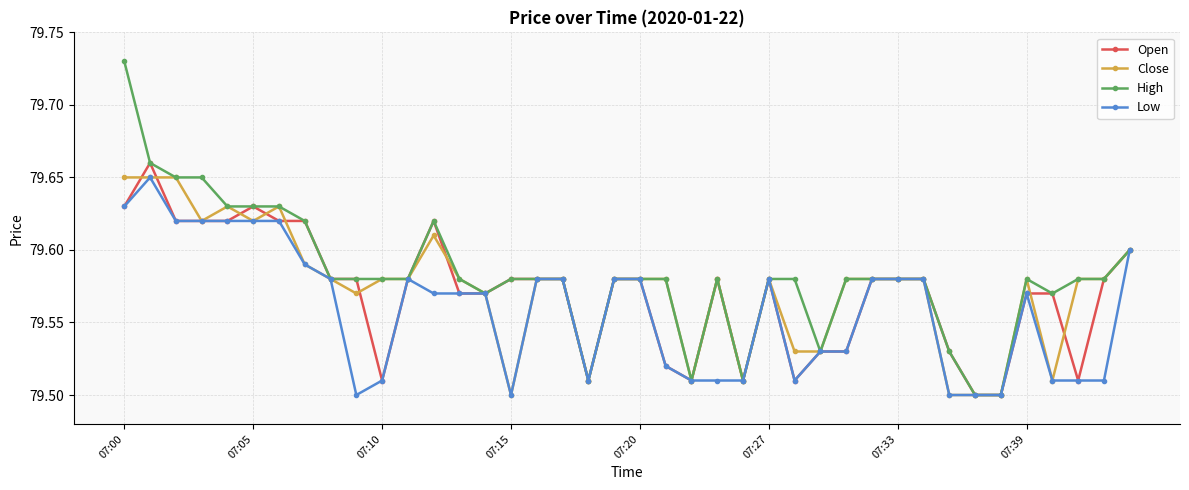

How many Open values are between 79 and 80?

40